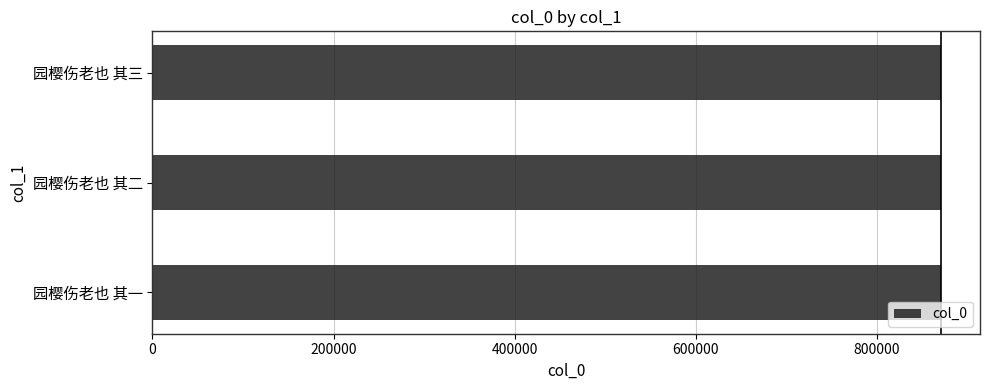

Approximately how many times larger is the value at 园樱伤老也 其二 compared to 园樱伤老也 其一?

1.0